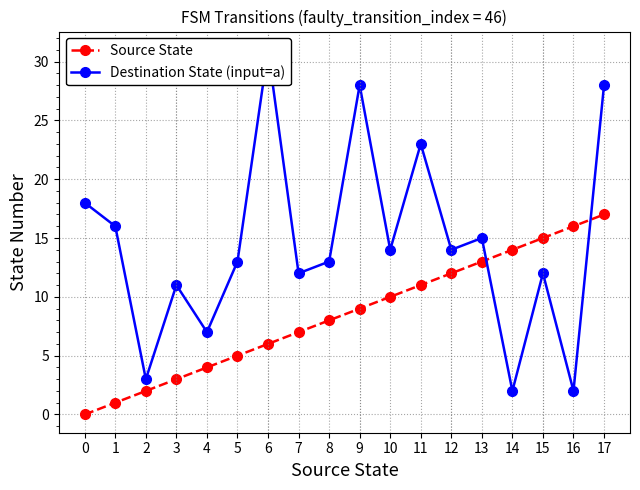

Which series has the widest spread of values?

Destination State (input=a)